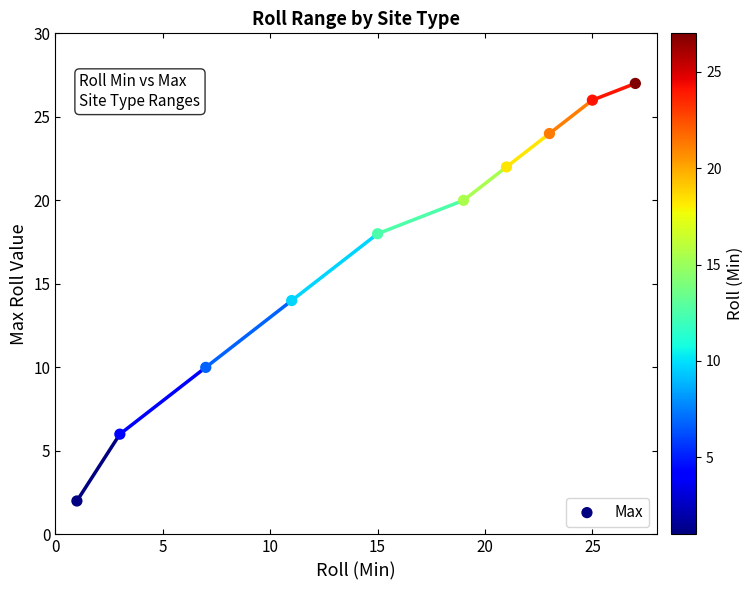

What is the range of Y values (max minus min)?

25